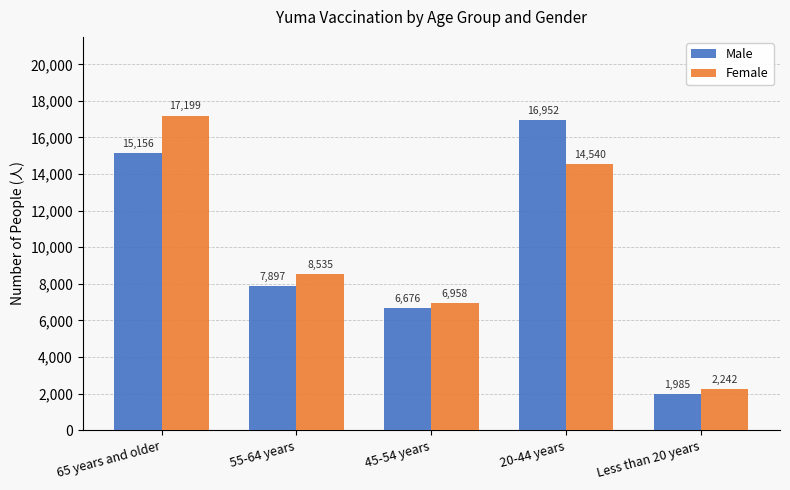

List the series in order of their peak value, lowest first.

Male, Female